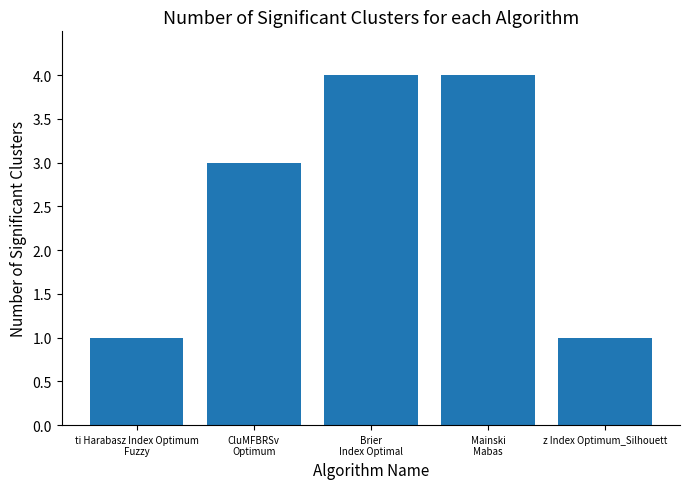

What is the average value?

3